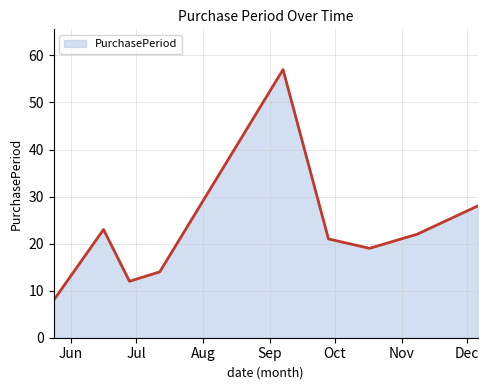

What is the average value?

23